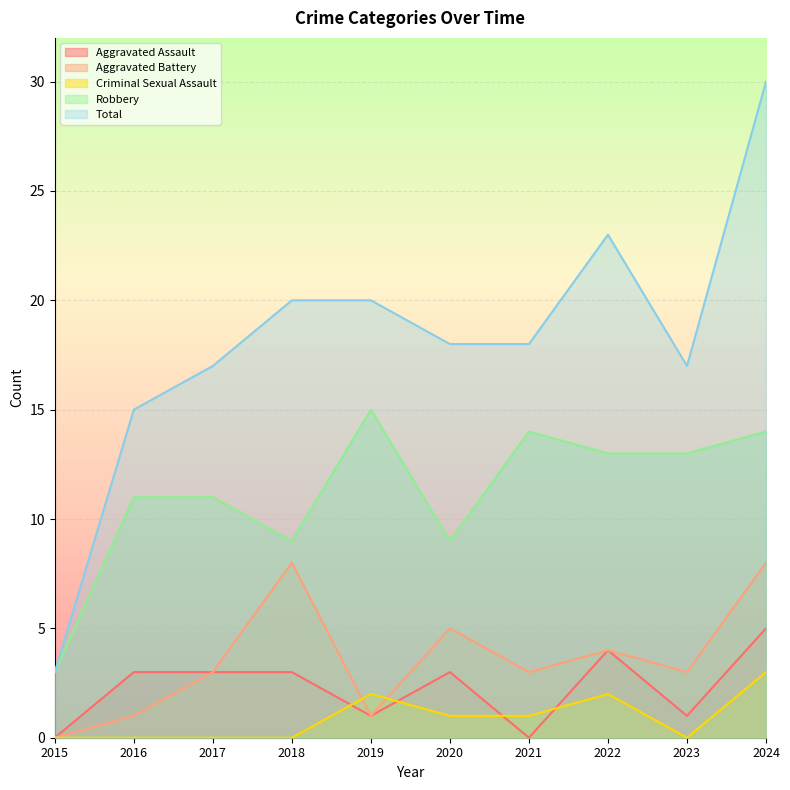

List the labels in order of Criminal Sexual Assault value, largest first.

2024, 2019, 2022, 2020, 2021, 2015, 2016, 2017, 2018, 2023